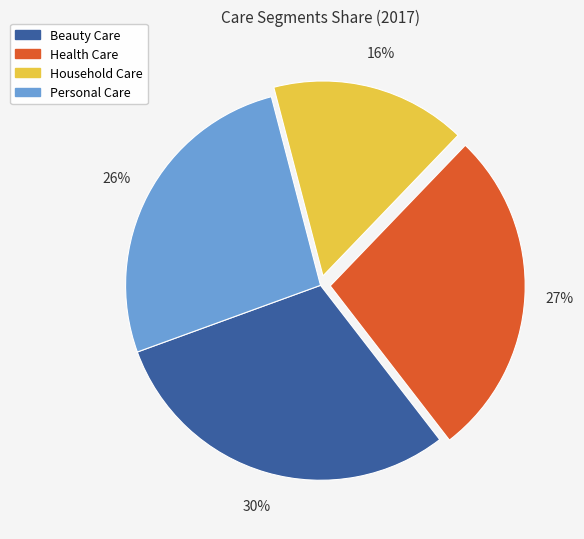

To the nearest percent, what is the difference between the Beauty Care and Household Care slice percentages?

14%